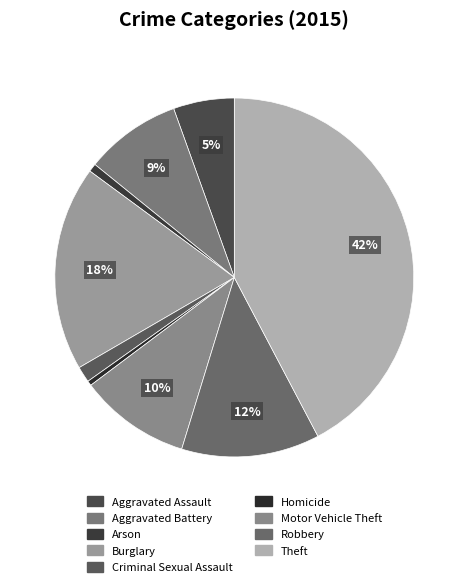

Is Theft the majority of the pie?

No